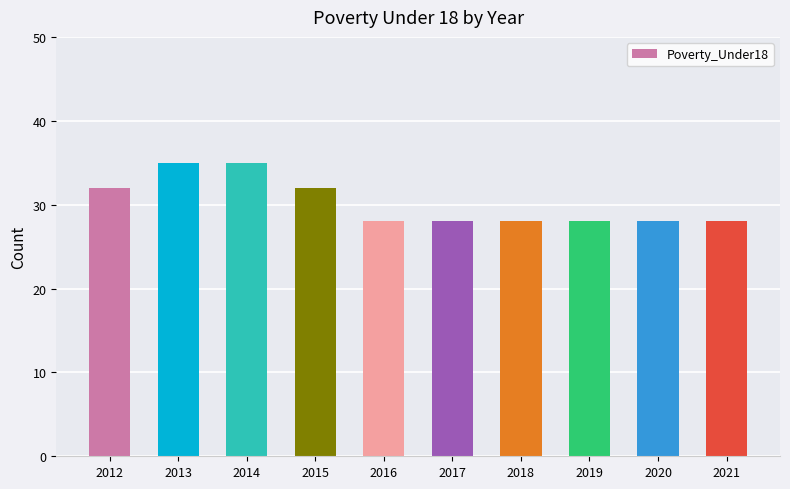

Reading left to right, what are all the values shown in this chart?

2012=32	2013=35	2014=35	2015=32	2016=28	2017=28	2018=28	2019=28	2020=28	2021=28